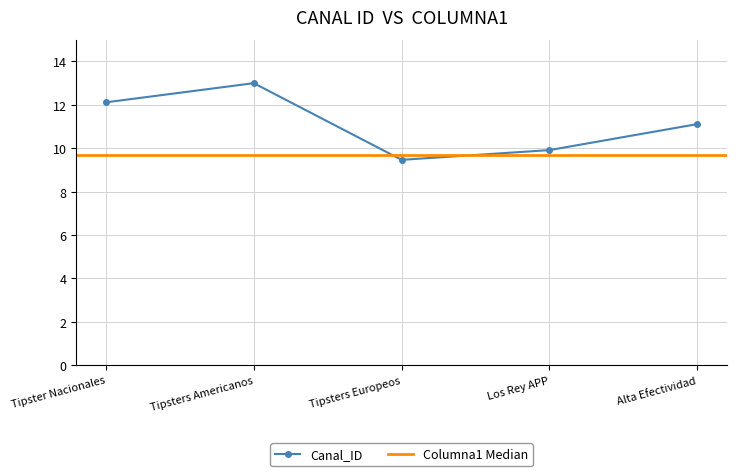

Reading left to right, extract all data points from this chart.

12.1	13.0	9.5	9.9	11.1